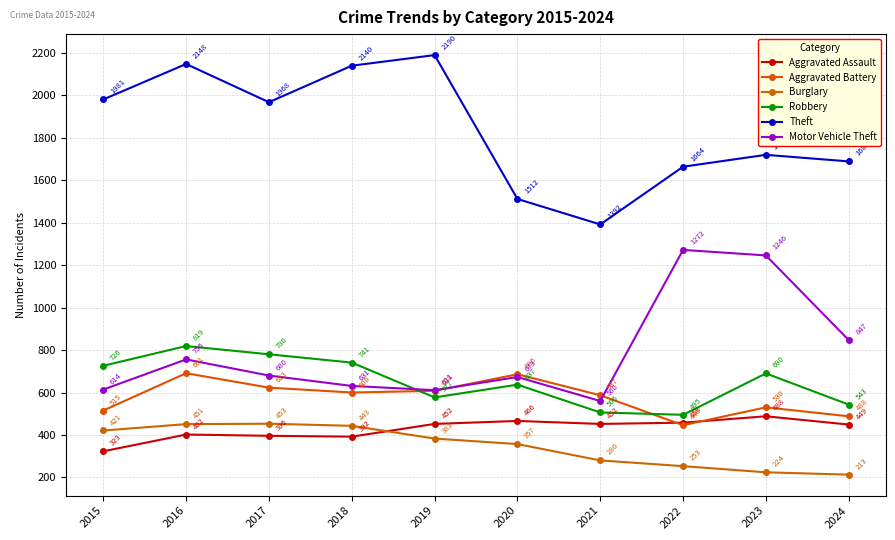

At which label does Aggravated Assault first exceed 452?

2020